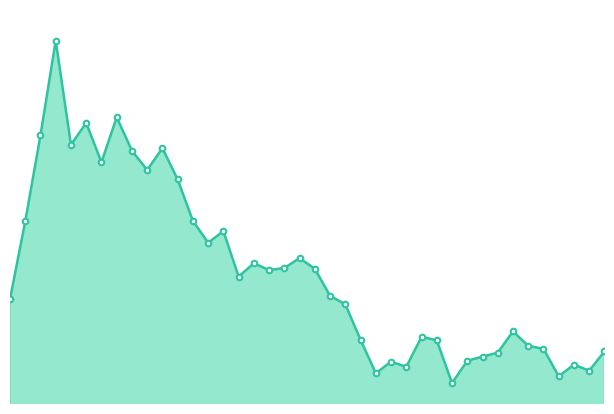

Which label corresponds to the largest value in the chart?

15